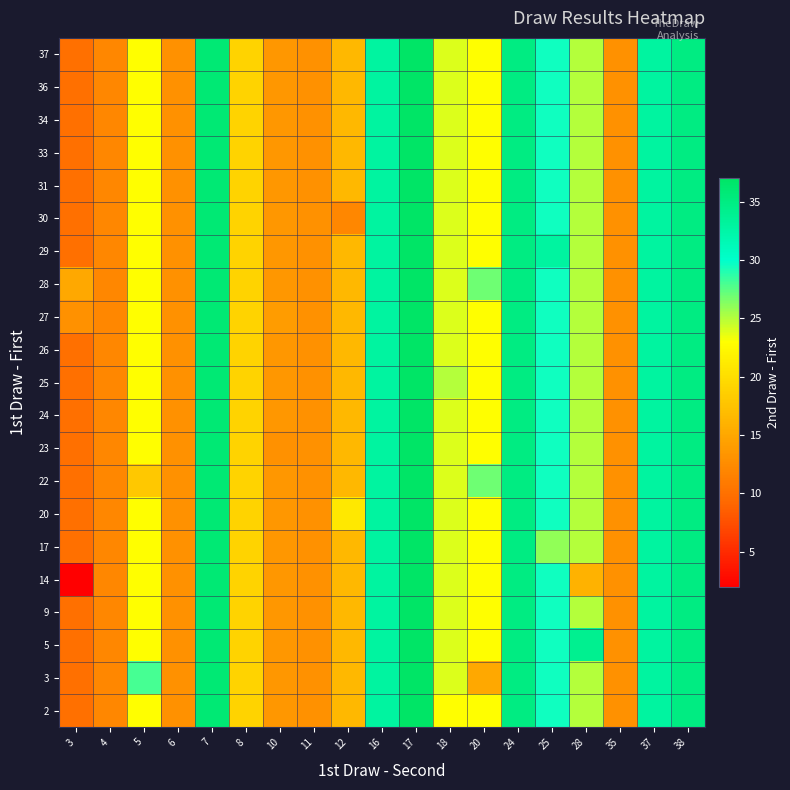

Reading left to right, list all the values displayed in this chart.

2: 3=10.0	4=12.0	5=23.0	6=13.0	7=36.0	8=19.0	10=13.5	11=13.0	12=16.5	16=33.0	17=37.0	18=23.0	20=23.0	24=35.0	25=29.5	28=25.0	35=13.0	37=33.0	38=35.0
3: 3=10.0	4=12.0	5=28.0	6=13.0	7=36.0	8=19.0	10=13.5	11=13.0	12=16.5	16=33.0	17=37.0	18=24.0	20=15.0	24=35.0	25=29.5	28=25.0	35=13.0	37=33.0	38=35.0
5: 3=10.0	4=12.0	5=23.0	6=13.0	7=36.0	8=19.0	10=13.5	11=13.0	12=16.5	16=33.0	17=37.0	18=24.0	20=23.0	24=35.0	25=29.5	28=34.0	35=13.0	37=33.0	38=35.0
9: 3=10.0	4=12.0	5=23.0	6=13.0	7=36.0	8=19.0	10=13.5	11=13.0	12=16.5	16=33.0	17=37.0	18=24.0	20=23.0	24=35.0	25=29.5	28=25.0	35=13.0	37=33.0	38=35.0
14: 3=2.0	4=12.0	5=23.0	6=13.0	7=36.0	8=19.0	10=13.5	11=13.0	12=16.5	16=33.0	17=37.0	18=24.0	20=23.0	24=35.0	25=29.5	28=16.0	35=13.0	37=33.0	38=35.0
17: 3=10.0	4=12.0	5=23.0	6=13.0	7=36.0	8=19.0	10=13.5	11=13.0	12=16.5	16=33.0	17=37.0	18=24.0	20=23.0	24=35.0	25=26.0	28=25.0	35=13.0	37=33.0	38=35.0
20: 3=10.0	4=12.0	5=23.0	6=13.0	7=36.0	8=19.0	10=13.5	11=13.0	12=21.0	16=33.0	17=37.0	18=24.0	20=23.0	24=35.0	25=29.5	28=25.0	35=13.0	37=33.0	38=35.0
22: 3=10.0	4=12.0	5=18.0	6=13.0	7=36.0	8=19.0	10=13.5	11=13.0	12=16.5	16=33.0	17=37.0	18=24.0	20=27.0	24=35.0	25=29.5	28=25.0	35=13.0	37=33.0	38=35.0
23: 3=10.0	4=12.0	5=23.0	6=13.0	7=36.0	8=19.0	10=13.0	11=13.0	12=16.5	16=33.0	17=37.0	18=24.0	20=23.0	24=35.0	25=29.5	28=25.0	35=13.0	37=33.0	38=35.0
24: 3=10.0	4=12.0	5=23.0	6=13.0	7=36.0	8=19.0	10=13.5	11=13.0	12=16.5	16=33.0	17=37.0	18=24.0	20=23.0	24=35.0	25=29.5	28=25.0	35=13.0	37=33.0	38=35.0
25: 3=10.0	4=12.0	5=23.0	6=13.0	7=36.0	8=19.0	10=13.5	11=13.0	12=16.5	16=33.0	17=37.0	18=25.0	20=23.0	24=35.0	25=29.5	28=25.0	35=13.0	37=33.0	38=35.0
26: 3=10.0	4=12.0	5=23.0	6=13.0	7=36.0	8=19.0	10=13.5	11=13.0	12=16.5	16=33.0	17=37.0	18=24.0	20=23.0	24=35.0	25=29.5	28=25.0	35=13.0	37=33.0	38=35.0
27: 3=13.0	4=12.0	5=23.0	6=13.0	7=36.0	8=19.0	10=14.0	11=13.0	12=16.5	16=33.0	17=37.0	18=24.0	20=23.0	24=35.0	25=29.5	28=25.0	35=13.0	37=33.0	38=35.0
28: 3=15.0	4=12.0	5=23.0	6=13.0	7=36.0	8=19.0	10=13.5	11=13.0	12=16.5	16=33.0	17=37.0	18=24.0	20=27.0	24=35.0	25=29.5	28=25.0	35=13.0	37=33.0	38=35.0
29: 3=10.0	4=12.0	5=23.0	6=13.0	7=36.0	8=19.0	10=13.5	11=13.0	12=16.5	16=33.0	17=37.0	18=24.0	20=23.0	24=35.0	25=33.0	28=25.0	35=13.0	37=33.0	38=35.0
30: 3=10.0	4=12.0	5=23.0	6=13.0	7=36.0	8=19.0	10=13.5	11=13.0	12=12.0	16=33.0	17=37.0	18=24.0	20=23.0	24=35.0	25=29.5	28=25.0	35=13.0	37=33.0	38=35.0
31: 3=10.0	4=12.0	5=23.0	6=13.0	7=36.0	8=19.0	10=13.5	11=13.0	12=16.5	16=33.0	17=37.0	18=24.0	20=23.0	24=35.0	25=29.5	28=25.0	35=13.0	37=33.0	38=35.0
33: 3=10.0	4=12.0	5=23.0	6=13.0	7=36.0	8=19.0	10=13.5	11=13.0	12=16.5	16=33.0	17=37.0	18=24.0	20=23.0	24=35.0	25=29.5	28=25.0	35=13.0	37=33.0	38=35.0
34: 3=10.0	4=12.0	5=23.0	6=13.0	7=36.0	8=19.0	10=13.5	11=13.0	12=16.5	16=33.0	17=37.0	18=24.0	20=23.0	24=35.0	25=29.5	28=25.0	35=13.0	37=33.0	38=35.0
36: 3=10.0	4=12.0	5=23.0	6=13.0	7=36.0	8=19.0	10=13.5	11=13.0	12=16.5	16=33.0	17=37.0	18=24.0	20=23.0	24=35.0	25=29.5	28=25.0	35=13.0	37=33.0	38=35.0
37: 3=10.0	4=12.0	5=23.0	6=13.0	7=36.0	8=19.0	10=13.5	11=13.0	12=16.5	16=33.0	17=37.0	18=24.0	20=23.0	24=35.0	25=29.5	28=25.0	35=13.0	37=33.0	38=35.0